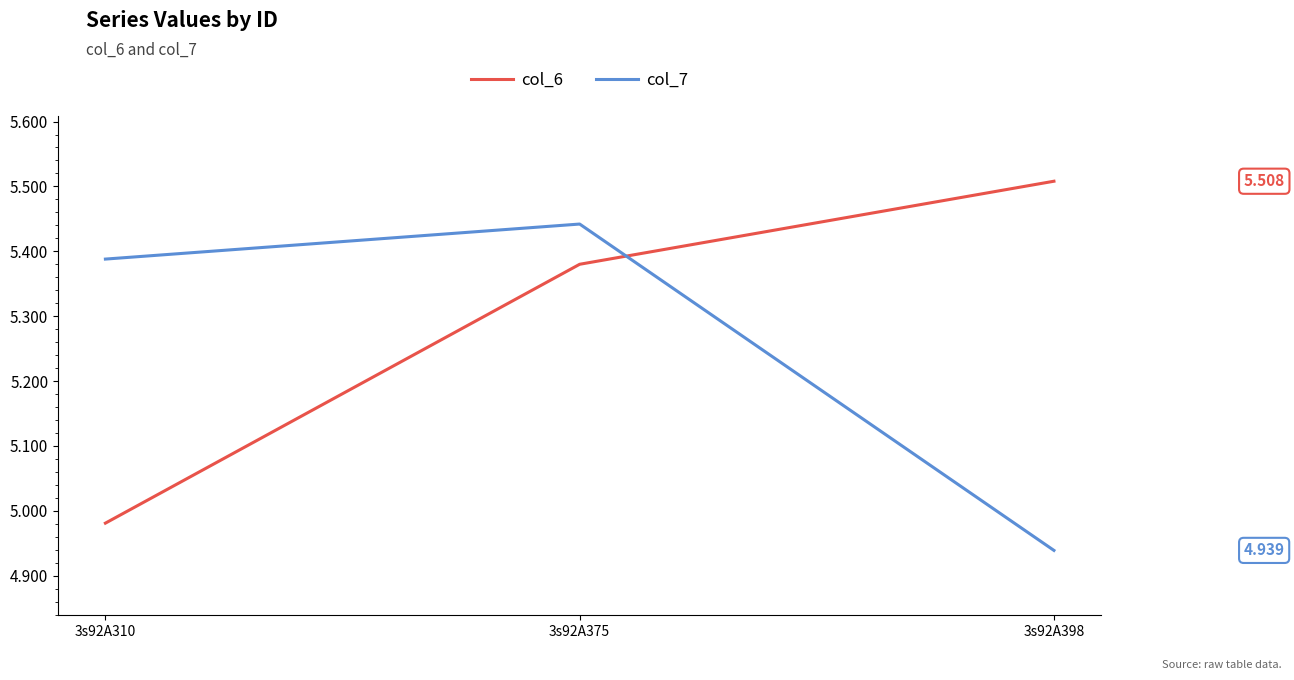

What is the difference between the maximum and minimum values in the col_6 series?

0.5